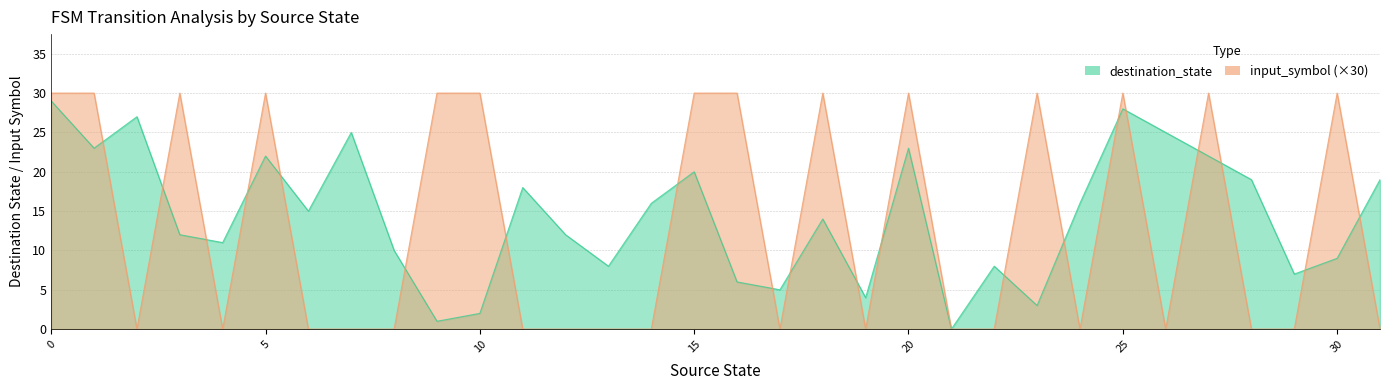

How many values in the destination_state series exceed 15?

15